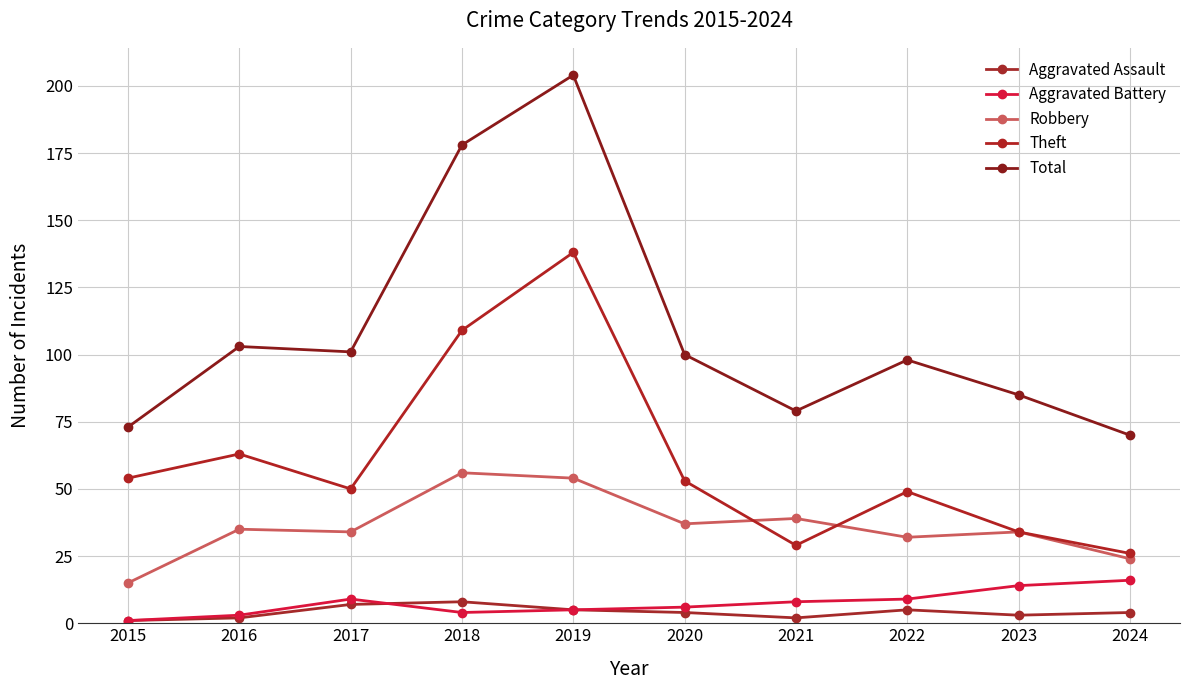

Rank the series by their maximum value, from lowest to highest.

Aggravated Assault, Aggravated Battery, Robbery, Theft, Total